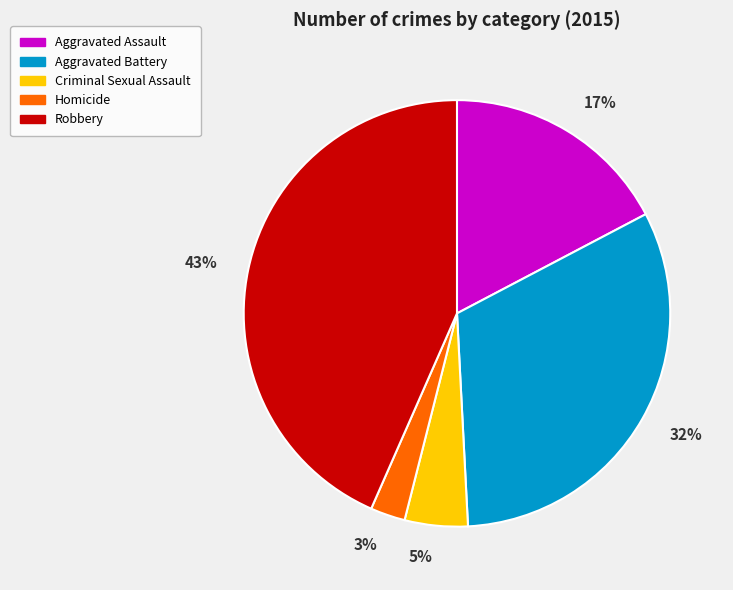

Does any single category account for the majority?

No